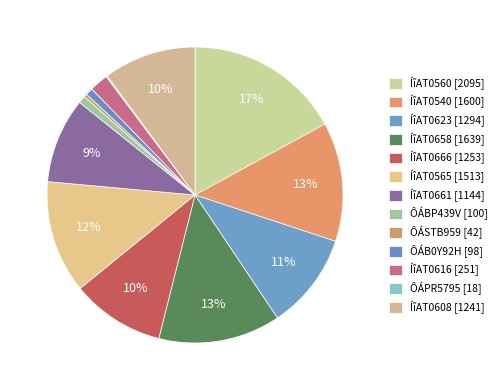

Is there any slice that represents more than half of the pie?

No